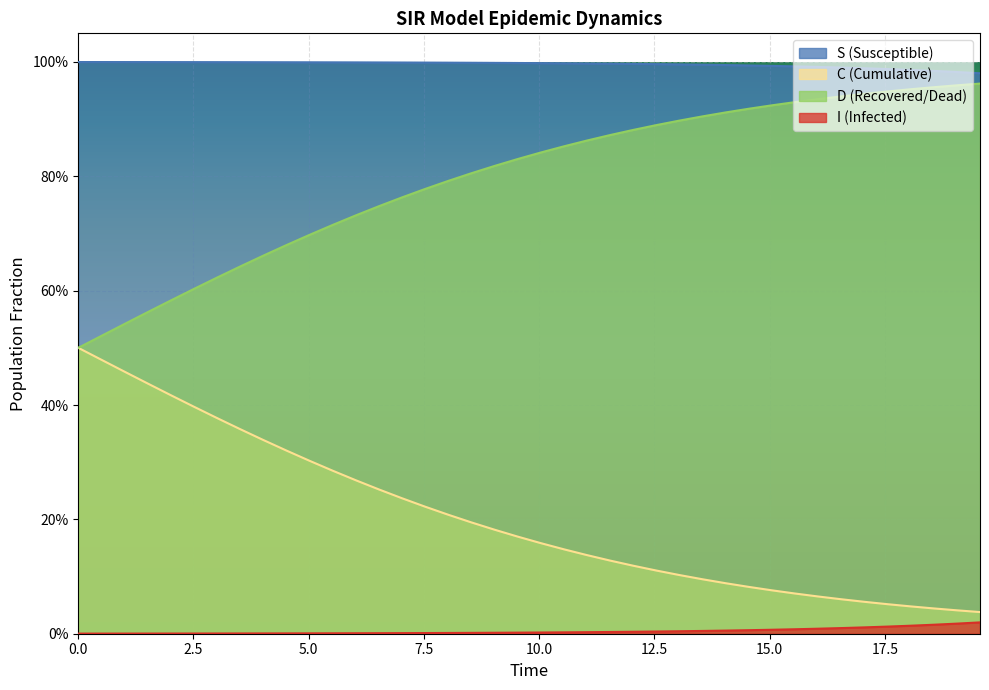

What is the maximum value for C?

0.5